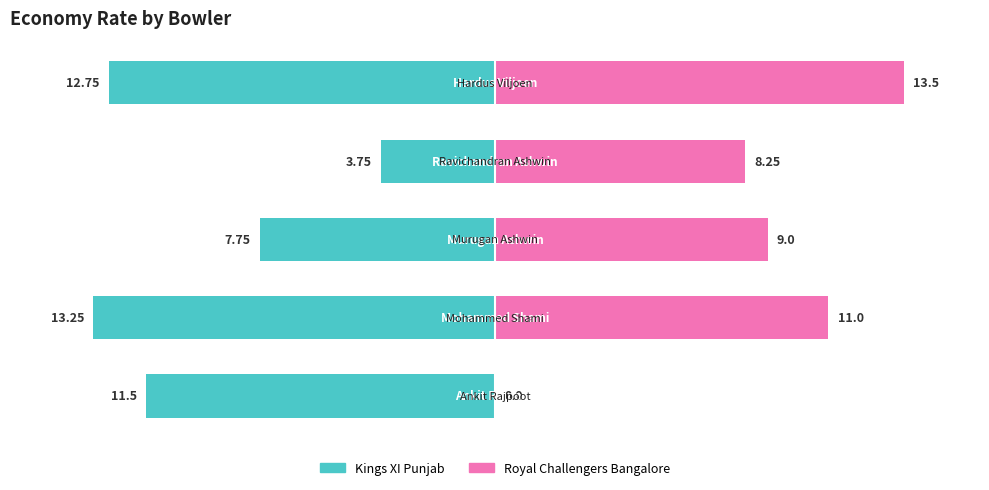

The value of Kings XI Punjab at −20 is -4.8. True or false?

False